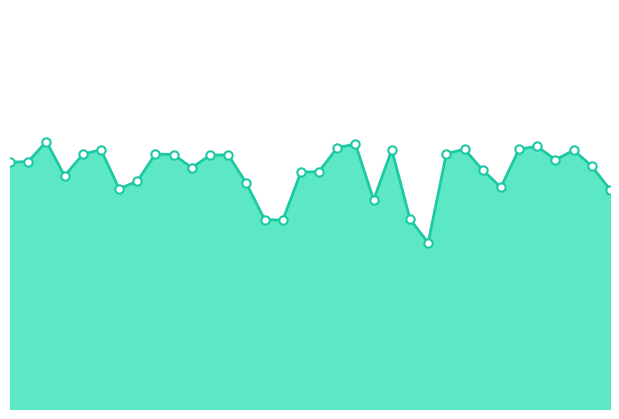

Reading right to left, what are all the values shown in this chart?

0.8	0.8	0.9	0.9	0.9	0.9	0.8	0.8	0.9	0.9	0.6	0.7	0.9	0.7	0.9	0.9	0.8	0.8	0.7	0.7	0.8	0.9	0.9	0.8	0.9	0.9	0.8	0.8	0.9	0.9	0.8	0.9	0.9	0.9